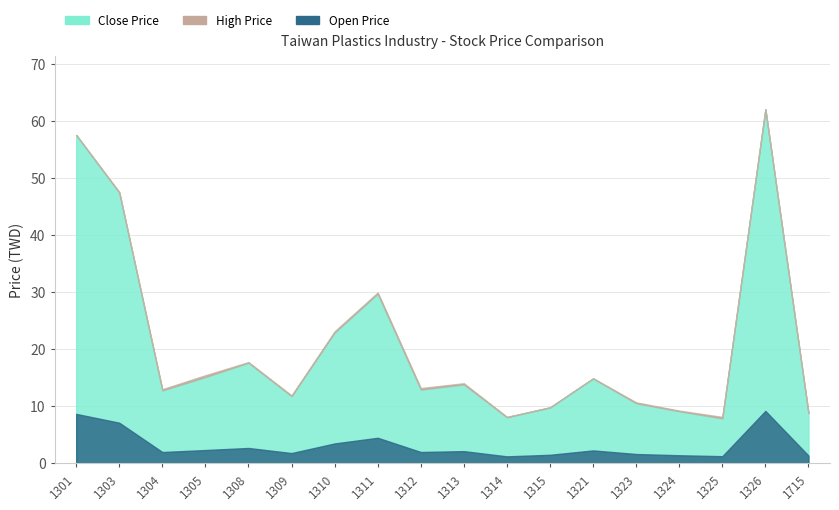

Between 1313 and 1323, which series saw the biggest shift?

High Price